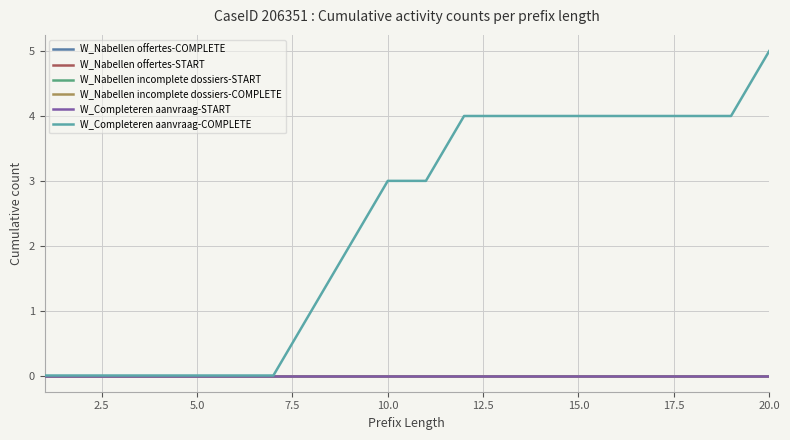

Does the chart display data point markers on the line(s)?

No